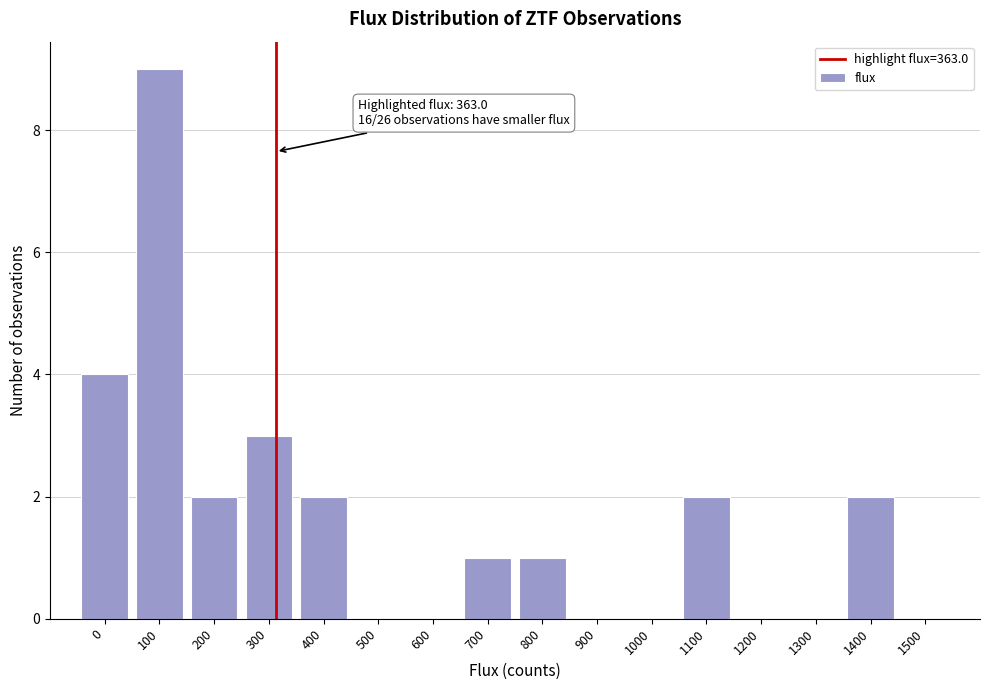

Reading left to right, list all the values displayed in this chart.

0=4	100=9	200=2	300=3	400=2	500=0	600=0	700=1	800=1	900=0	1000=0	1100=2	1200=0	1300=0	1400=2	1500=0